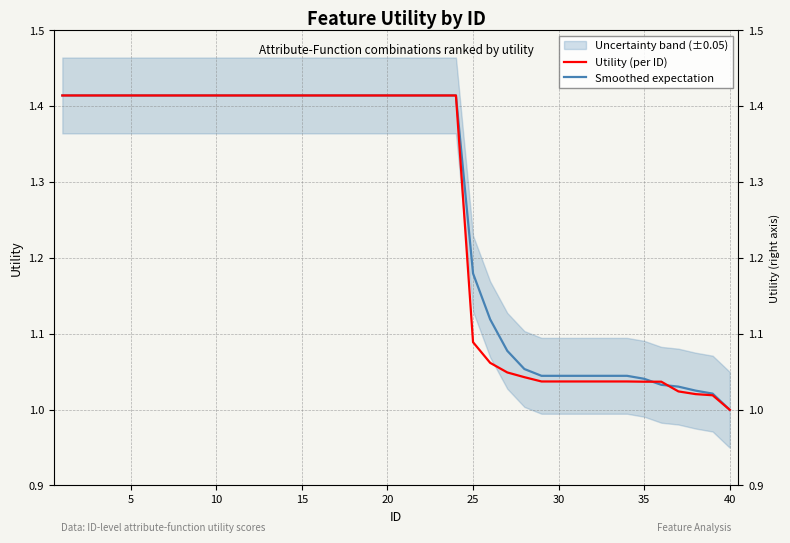

The Smoothed expectation series shows 1.9 at 25. True or false?

False